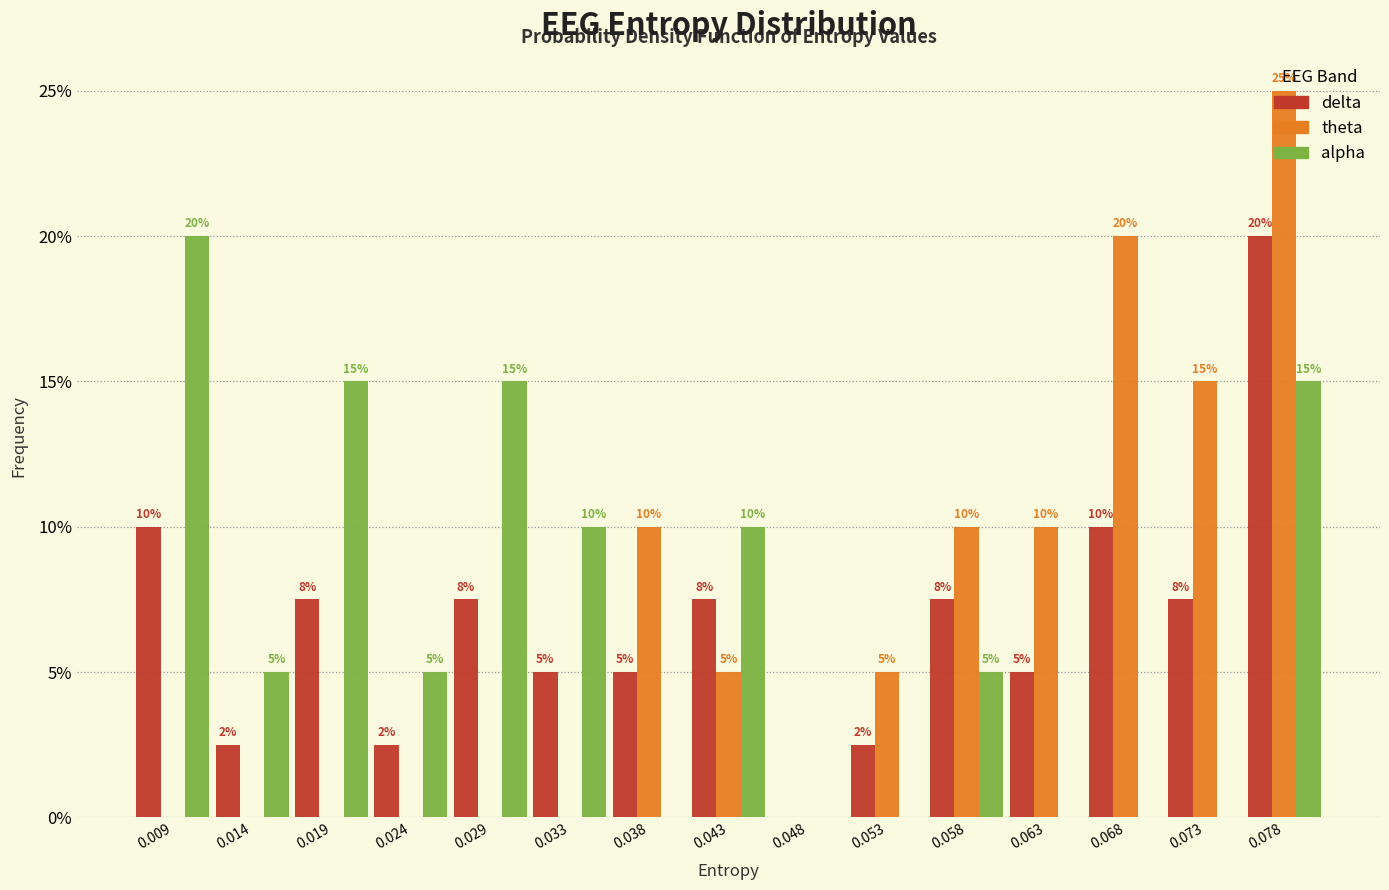

Are the bars grouped side by side (vs. stacked)?

Yes